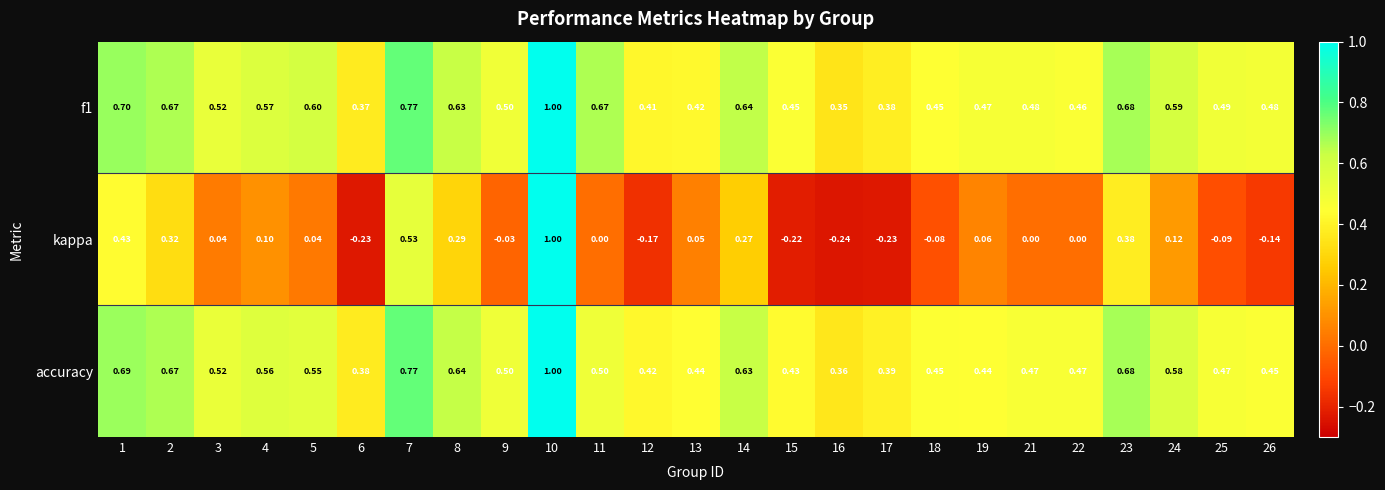

Which series has the largest range (max minus min)?

kappa